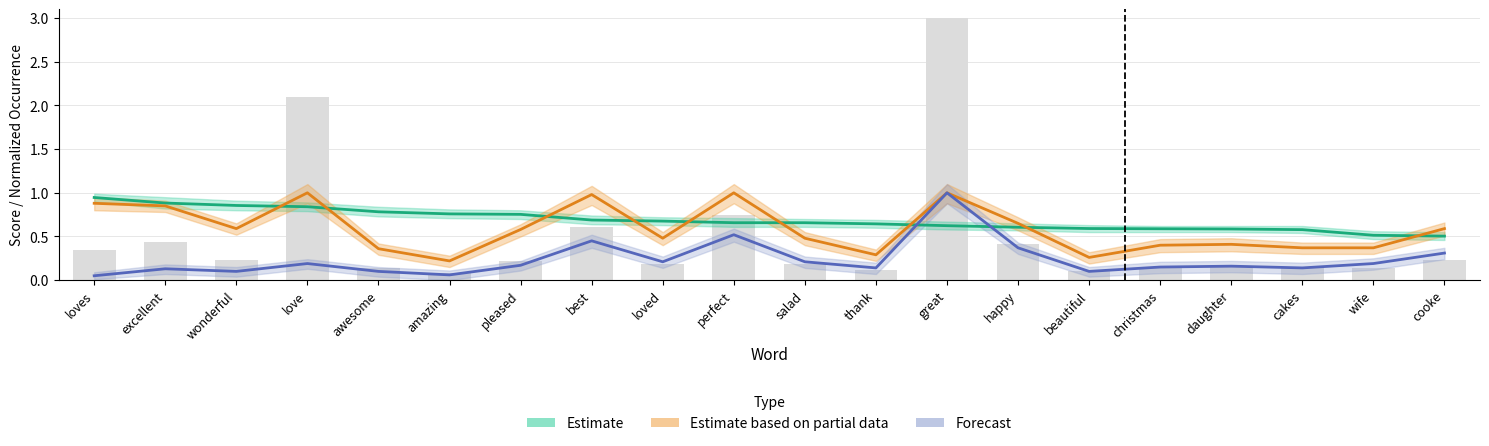

Reading right to left, transcribe all the data shown in this chart.

Estimate: 0.5	0.5	0.6	0.6	0.6	0.6	0.6	0.6	0.6	0.7	0.7	0.7	0.7	0.8	0.8	0.8	0.8	0.9	0.9	0.9
Estimate based on partial data: 0.6	0.4	0.4	0.4	0.4	0.3	0.7	1.0	0.3	0.5	1.0	0.5	1.0	0.6	0.2	0.4	1.0	0.6	0.8	0.9
Forecast: 0.3	0.2	0.1	0.2	0.1	0.1	0.4	1.0	0.1	0.2	0.5	0.2	0.5	0.2	0.1	0.1	0.2	0.1	0.1	0.1